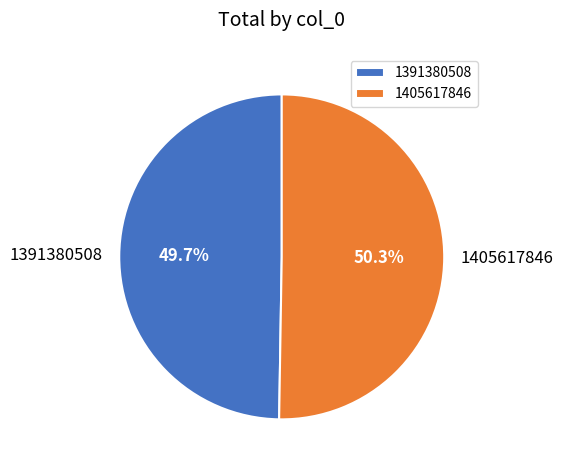

How many slices are in this pie chart?

2